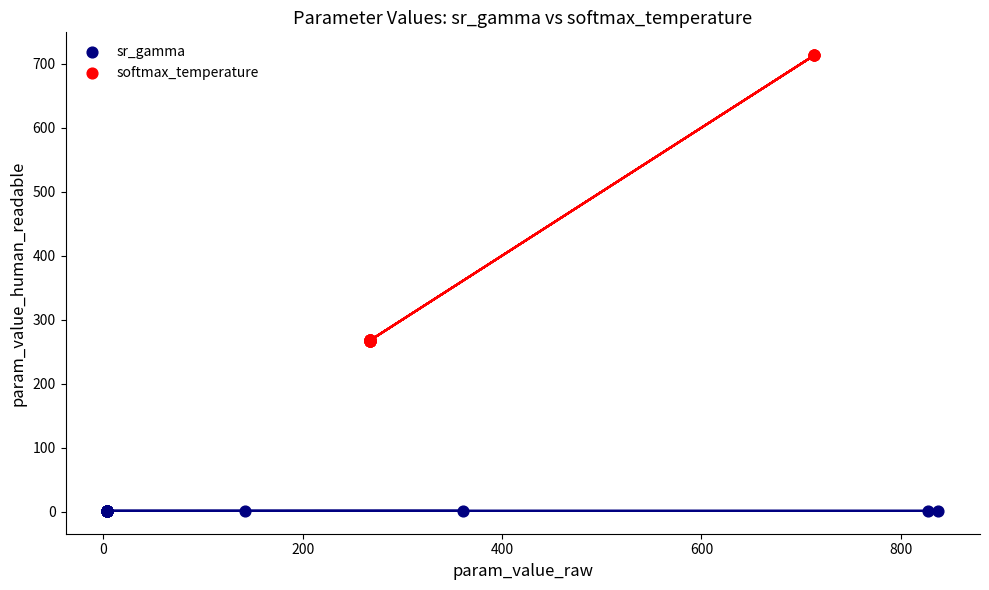

Which series contains the highest Y value?

softmax_temperature